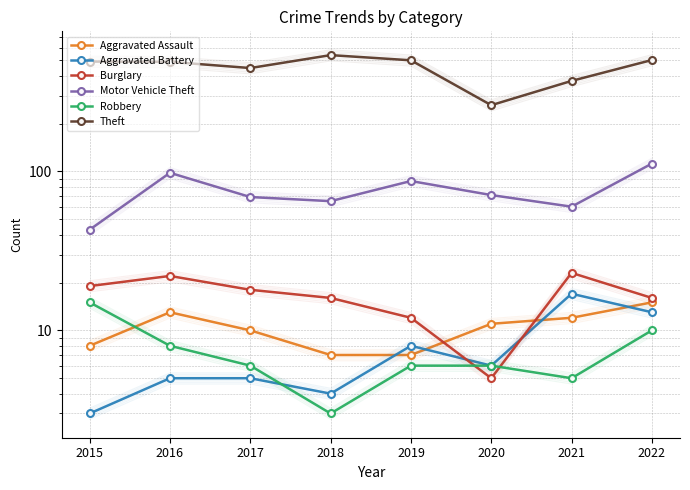

Is this an area chart (filled region under the line)?

No